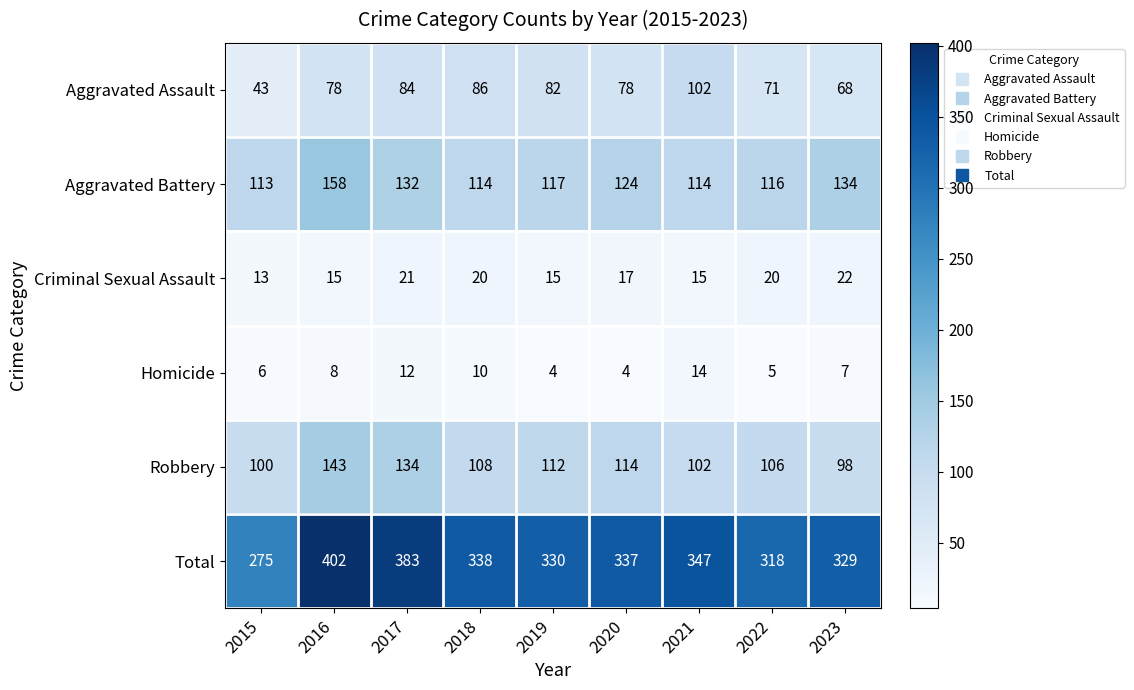

The value of Criminal Sexual Assault at 2020 is 11. True or false?

False